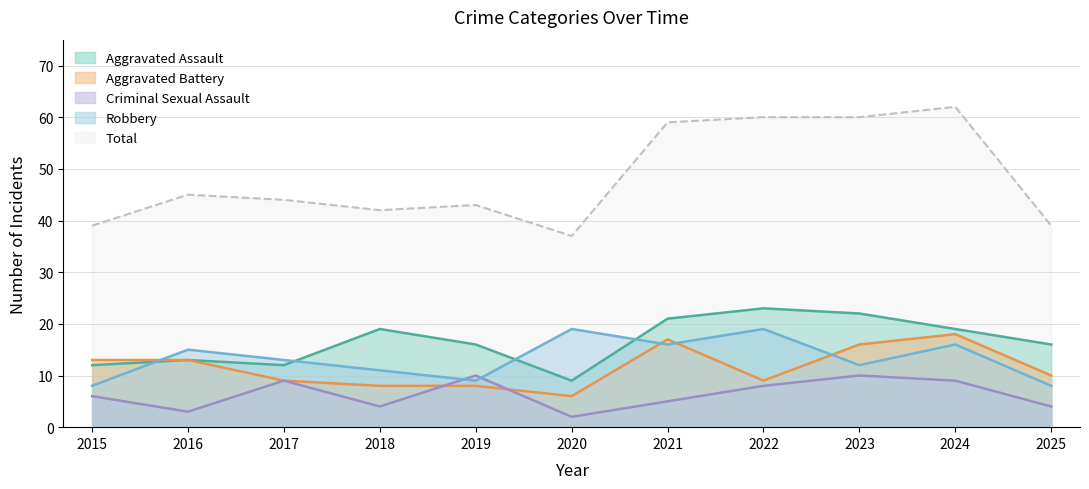

How many categories are shown in the chart?

11